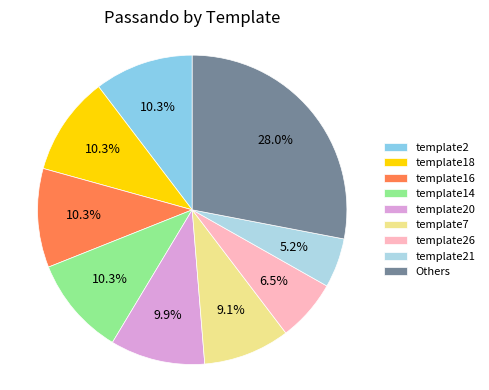

True or false: template2 accounts for 19% of the total.

False